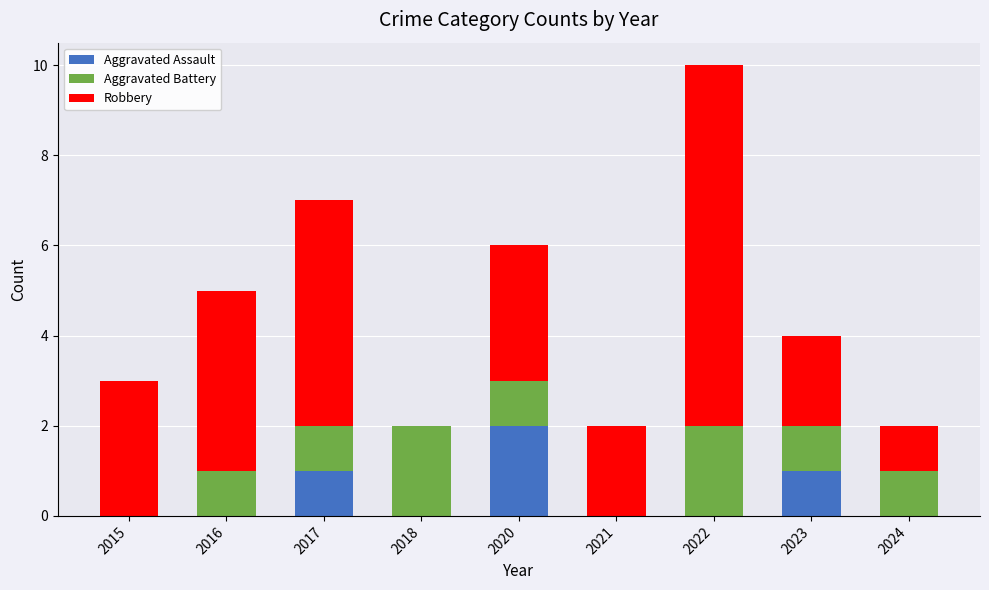

How many series are shown in this chart?

3